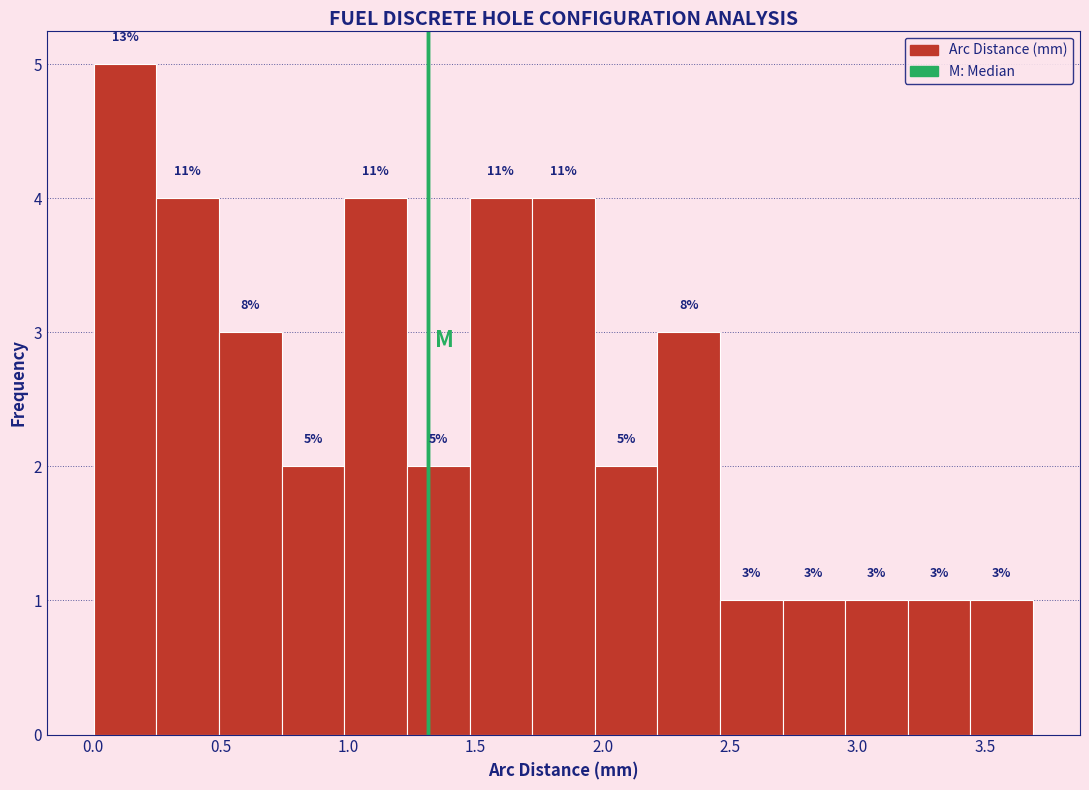

Over which range of the x-axis is the bar tallest?

0.00 to 0.25